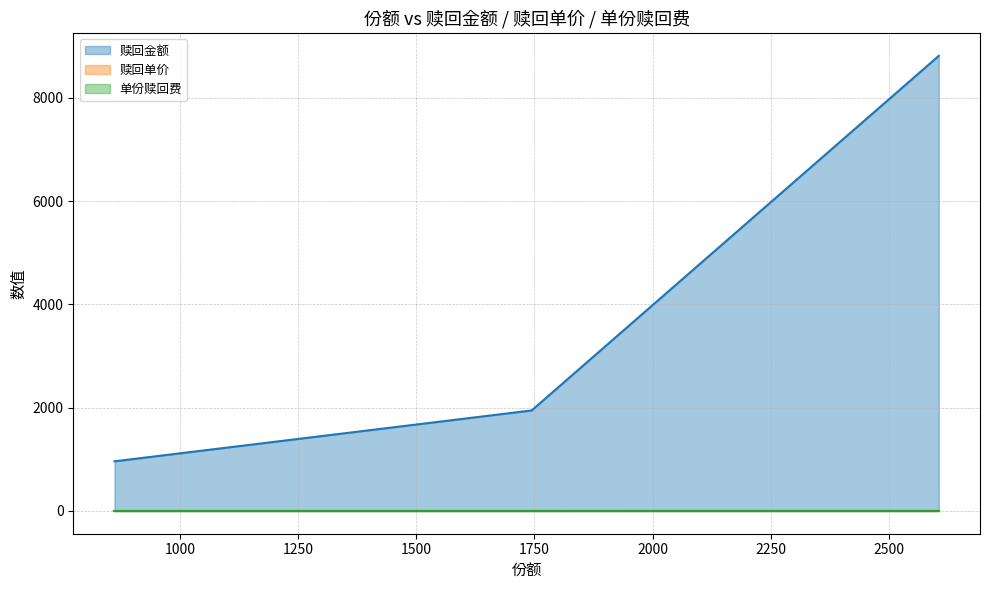

How many data points does each series have?

3